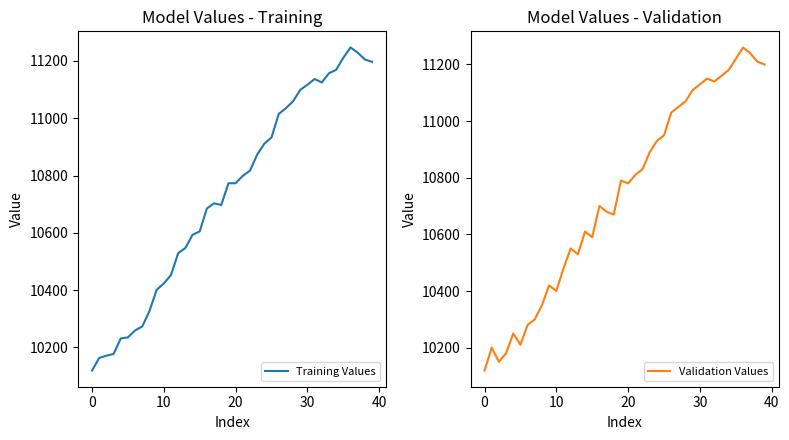

How many values in the Validation Values series exceed 10790?

19